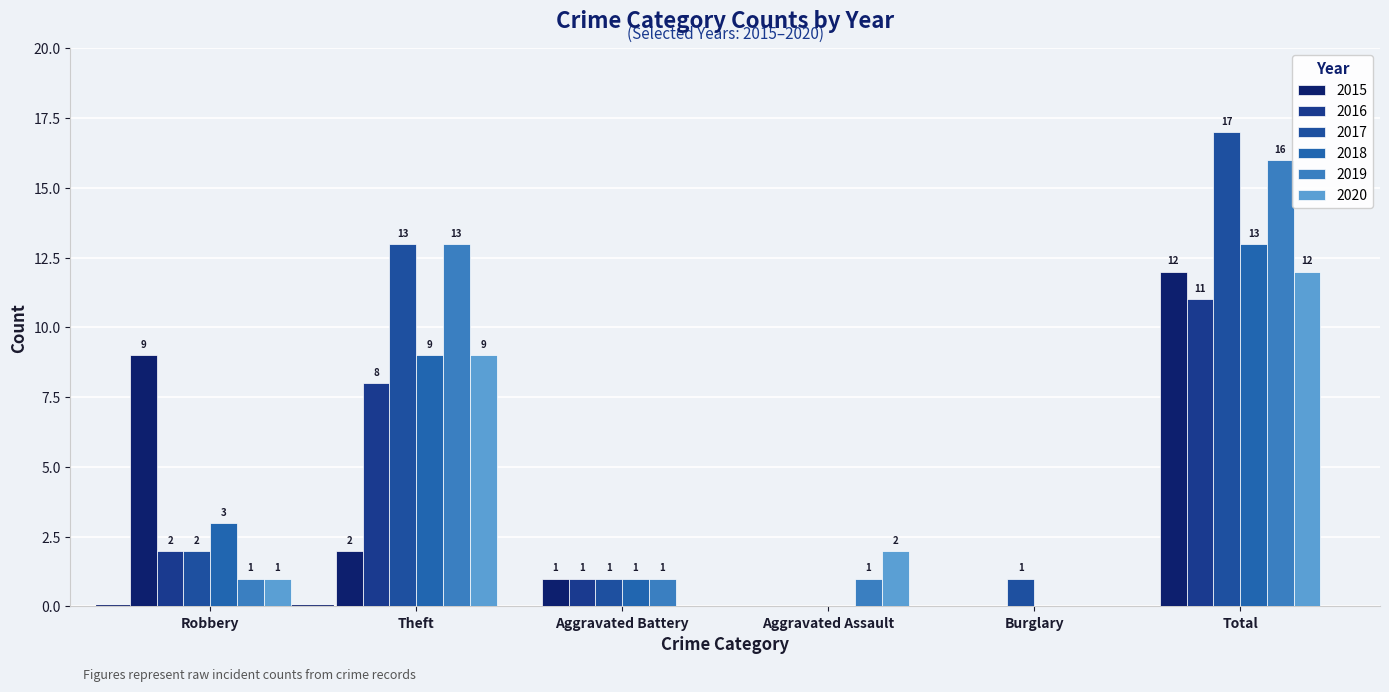

Between Burglary and Theft, which is larger?

Theft